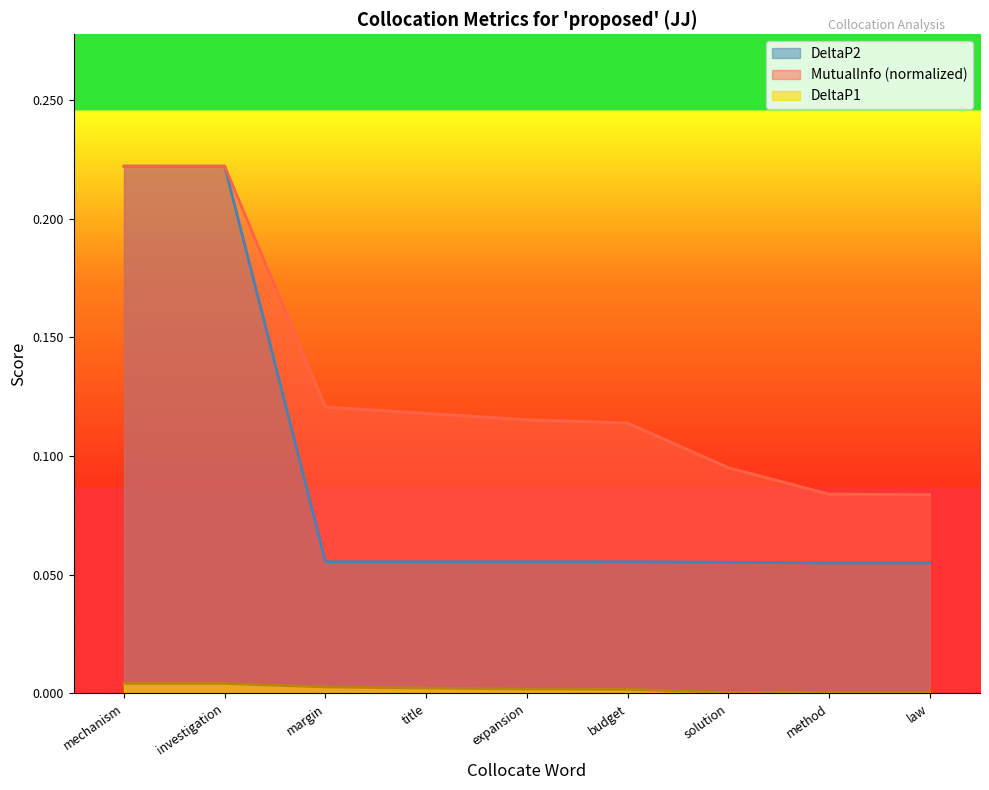

Which series has the widest spread of values?

DeltaP2